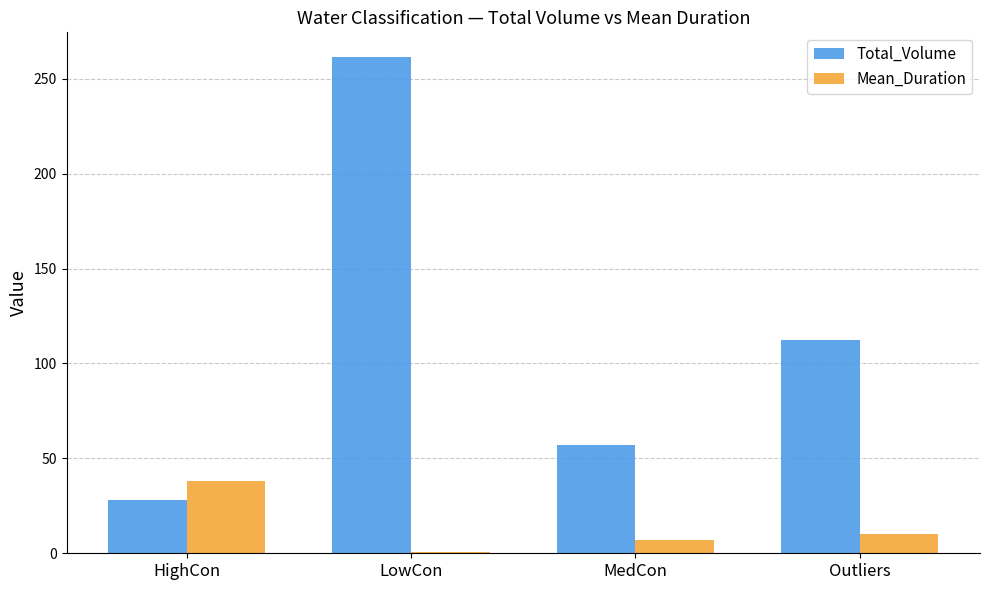

What position from the right is HighCon?

4